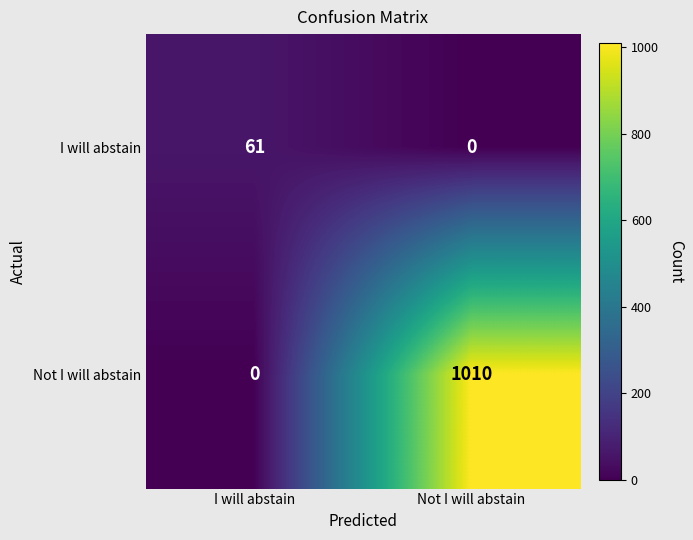

Reading left to right, what are all the values shown in this chart?

I will abstain: I will abstain=61	Not I will abstain=0
Not I will abstain: I will abstain=0	Not I will abstain=1010